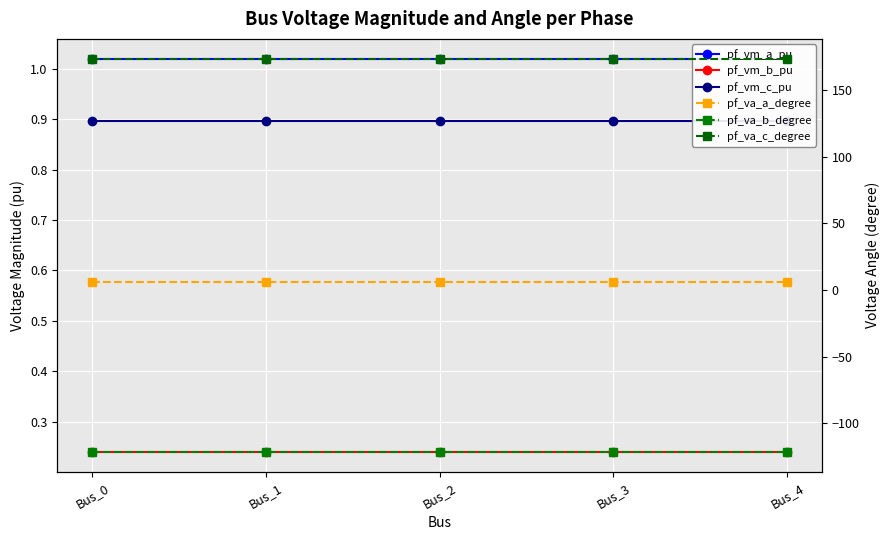

Count the pf_va_c_degree values in the range 173 to 174.

5